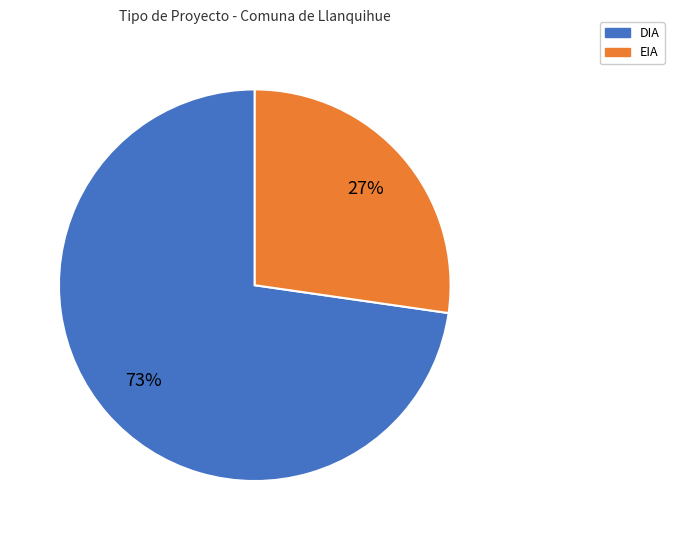

What percentage is the EIA slice, to the nearest percent?

27%